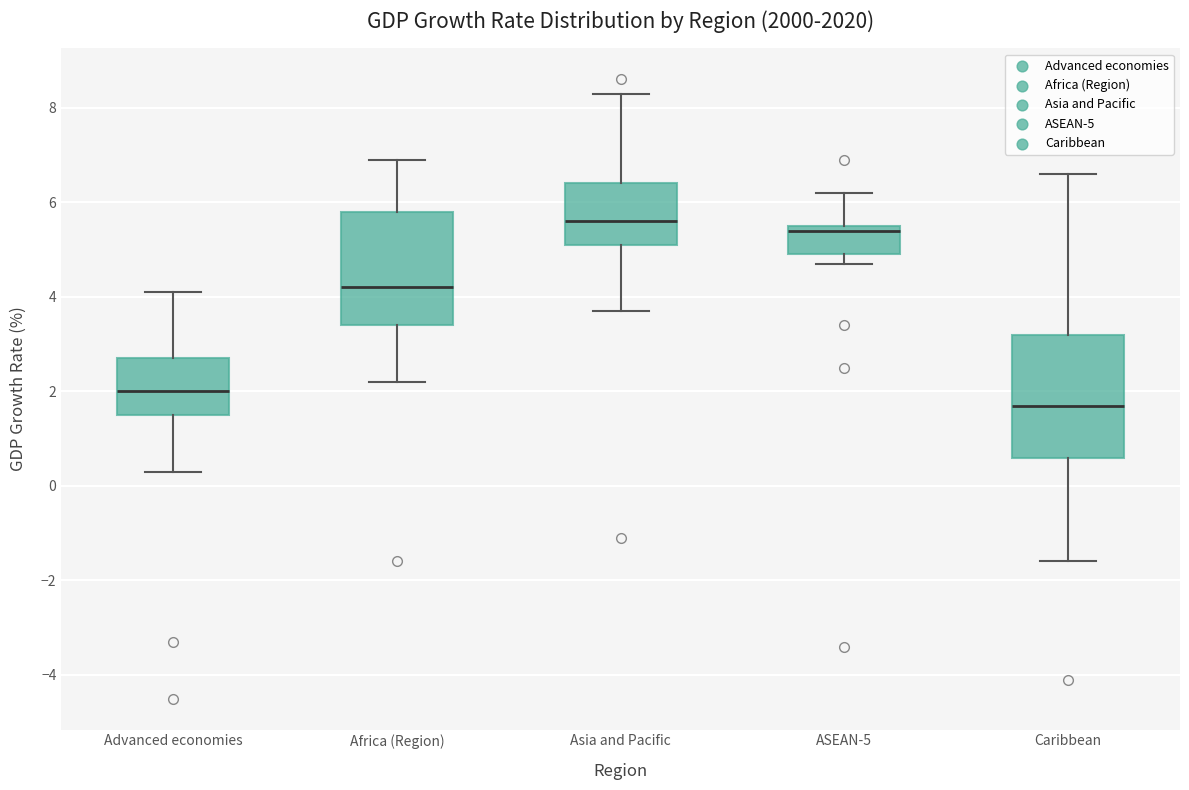

Which box's median line is the lowest?

Caribbean